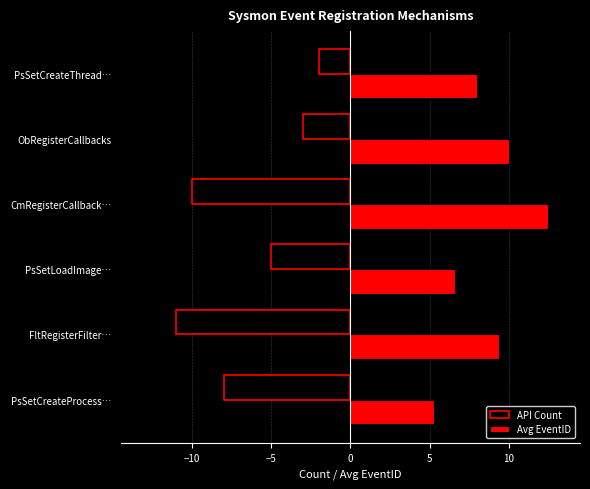

What are all the series names shown in the legend?

API Count, Avg EventID